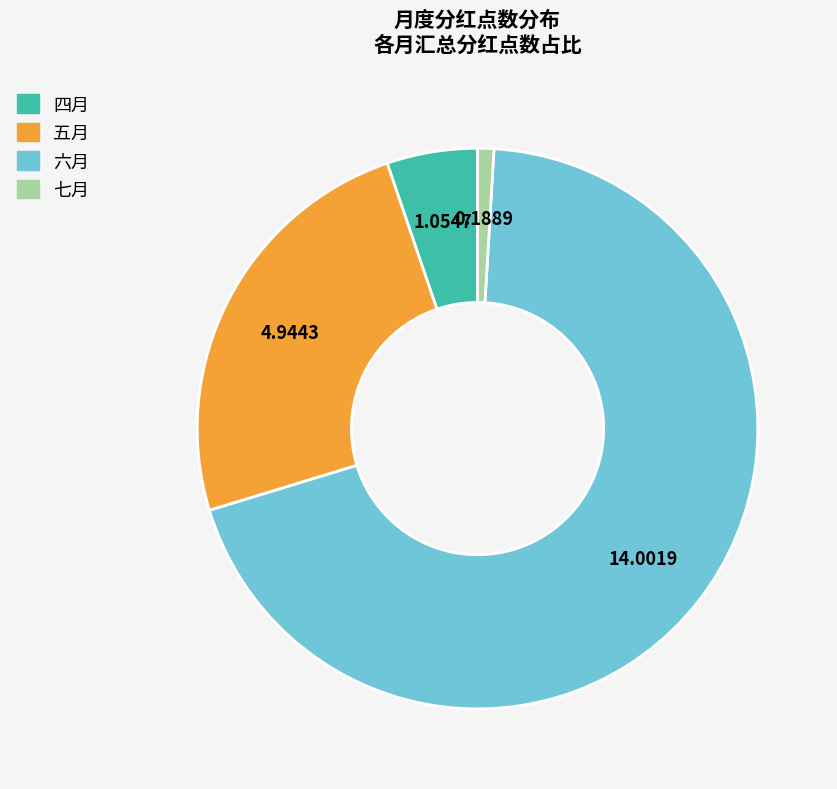

Between 六月 and 七月, which is larger?

六月